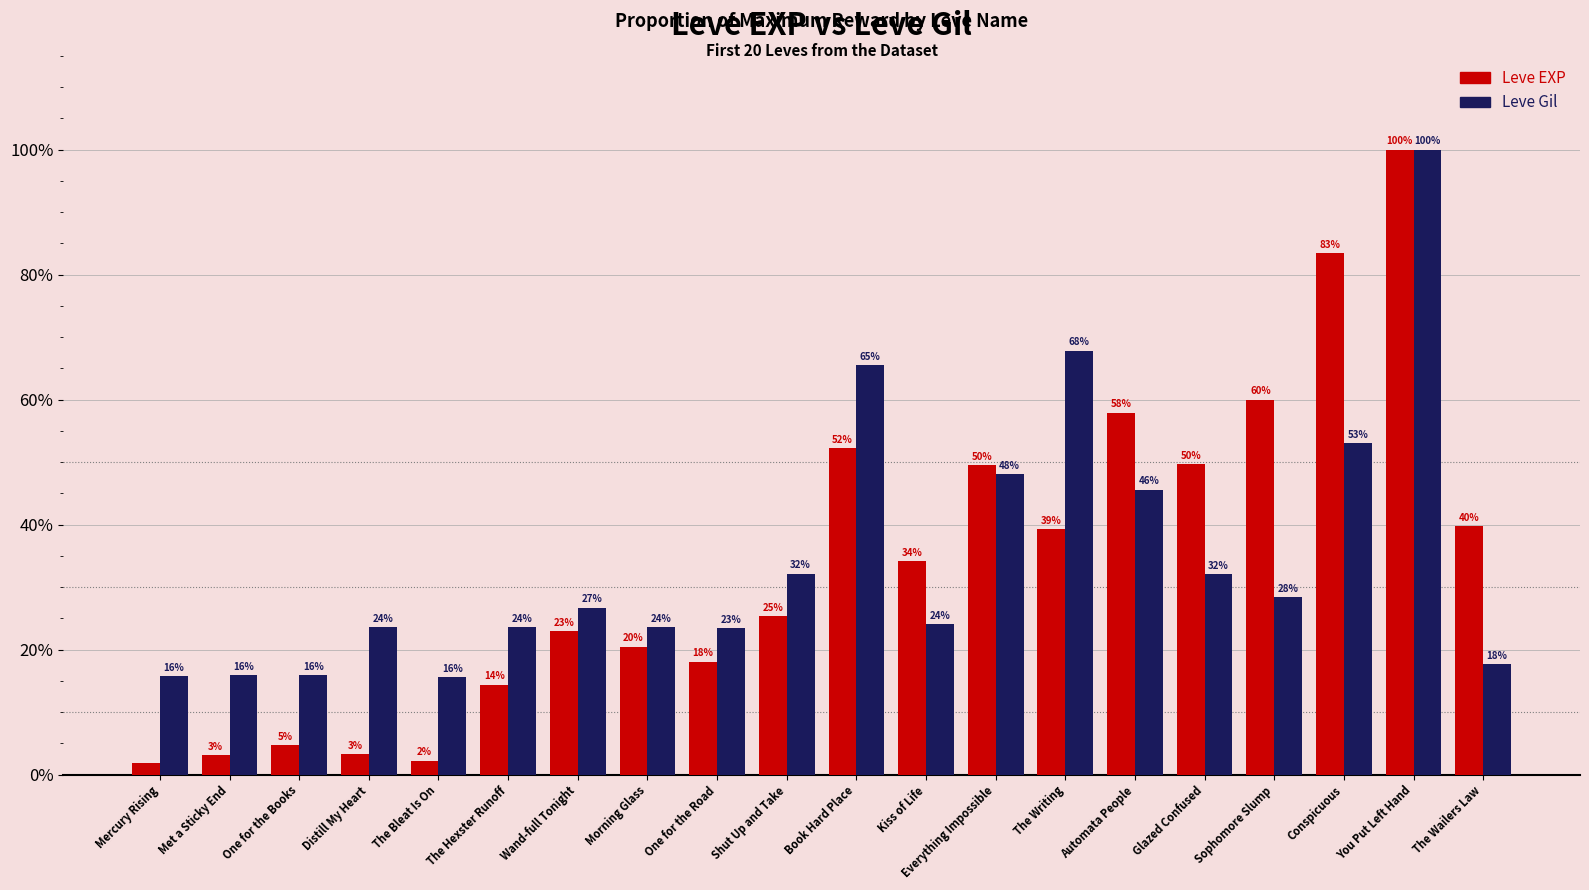

What are all the series names shown in the legend?

Leve EXP, Leve Gil